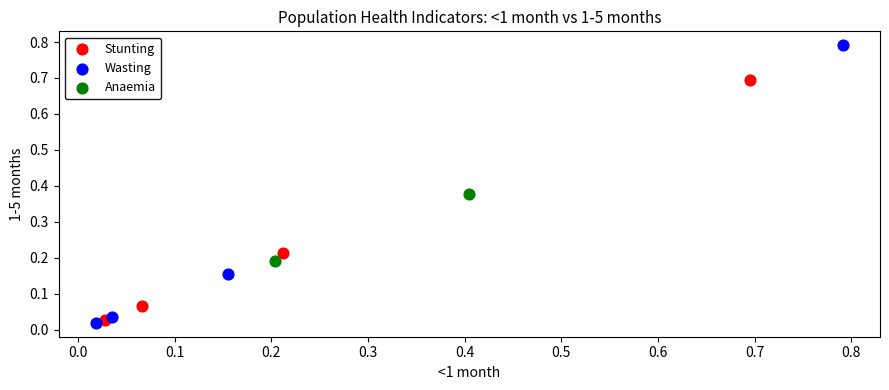

Which series has the widest spread of Y values?

Wasting